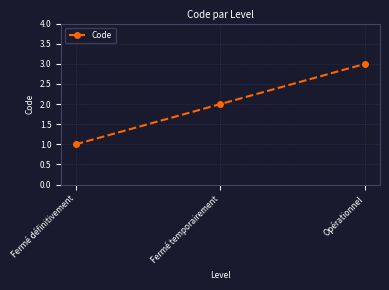

Rank the categories by value from lowest to highest.

Fermé définitivement, Fermé temporairement, Opérationnel